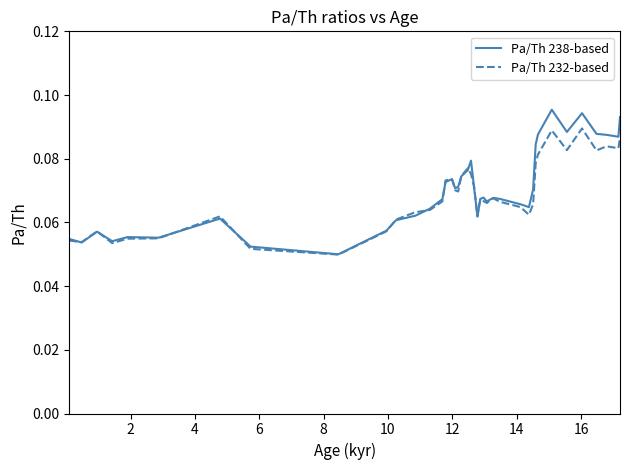

List the series in order of their peak value, highest first.

Pa/Th 238-based, Pa/Th 232-based